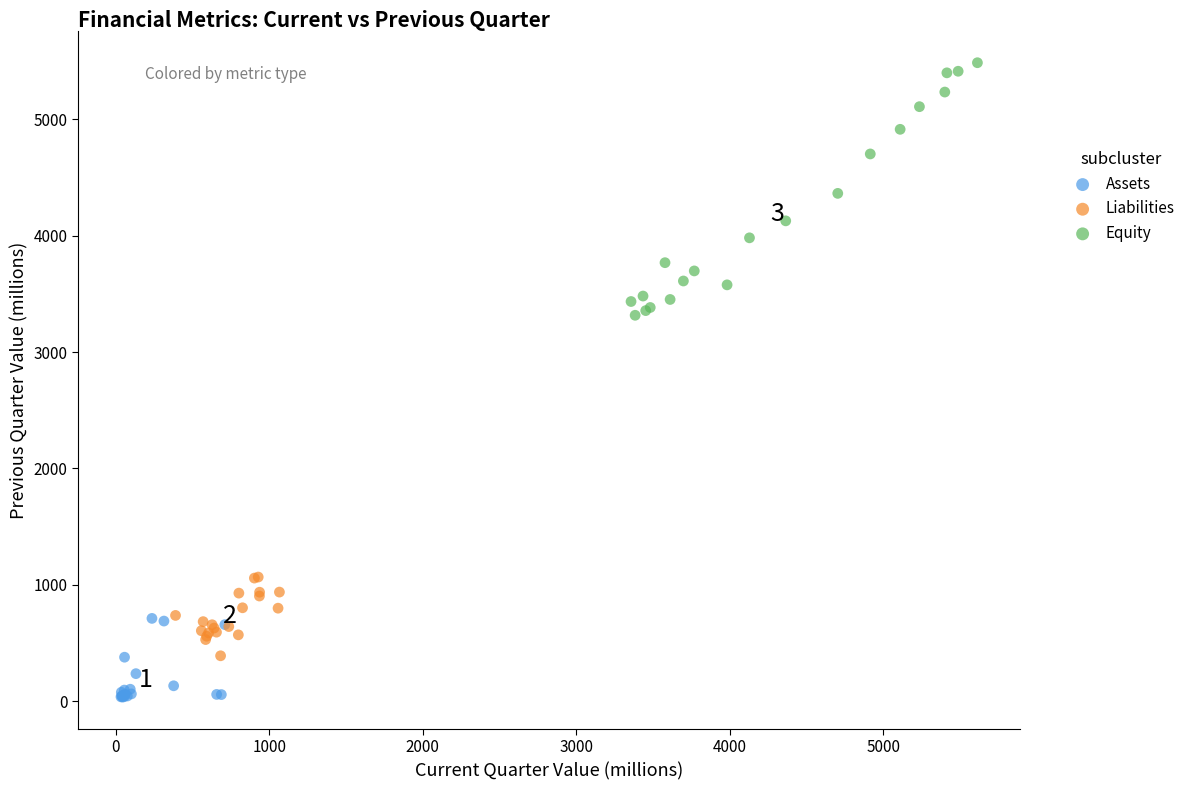

Which series reaches the maximum Y coordinate?

Equity